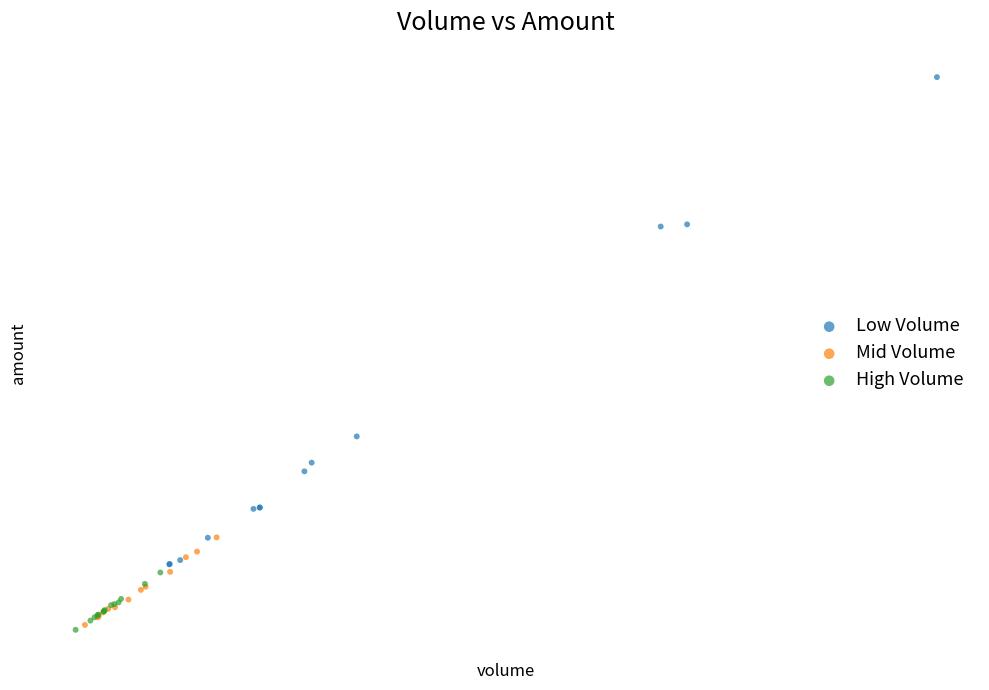

Which series contains the highest Y value?

Low Volume